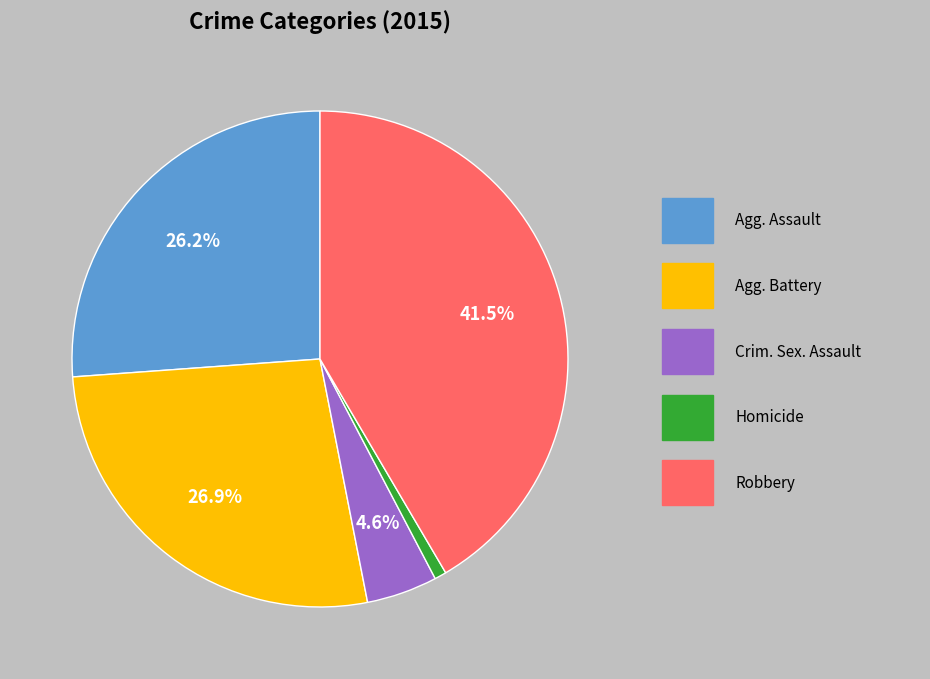

Is there a majority slice in this chart?

No